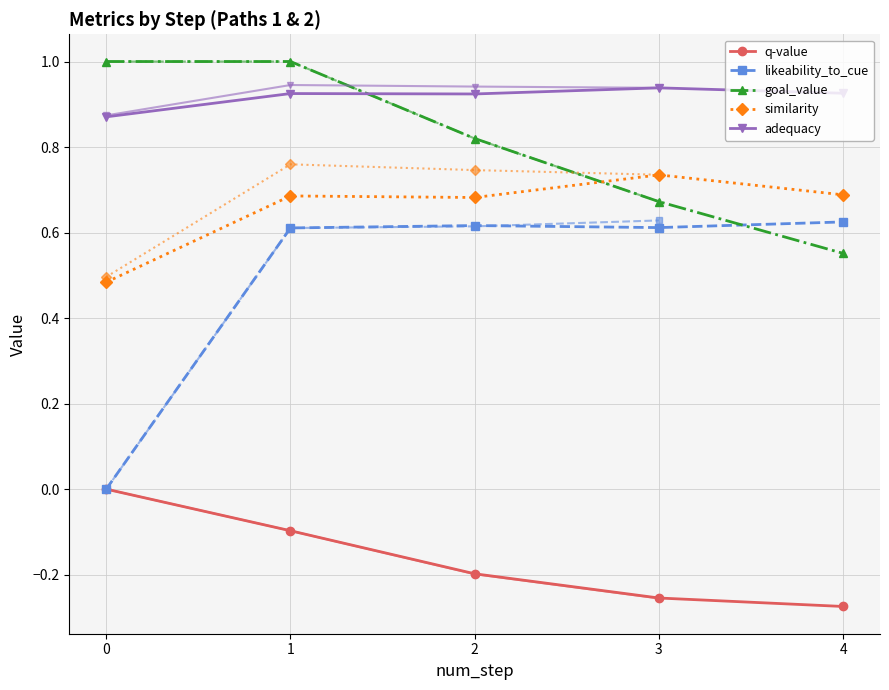

At how many categories does at least one series exceed 0?

5